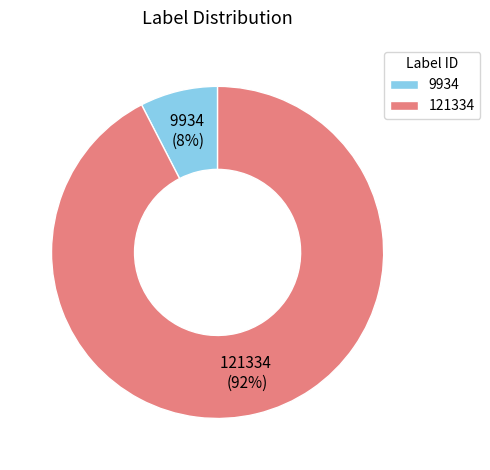

Does 9934 account for over 50% of the chart?

No